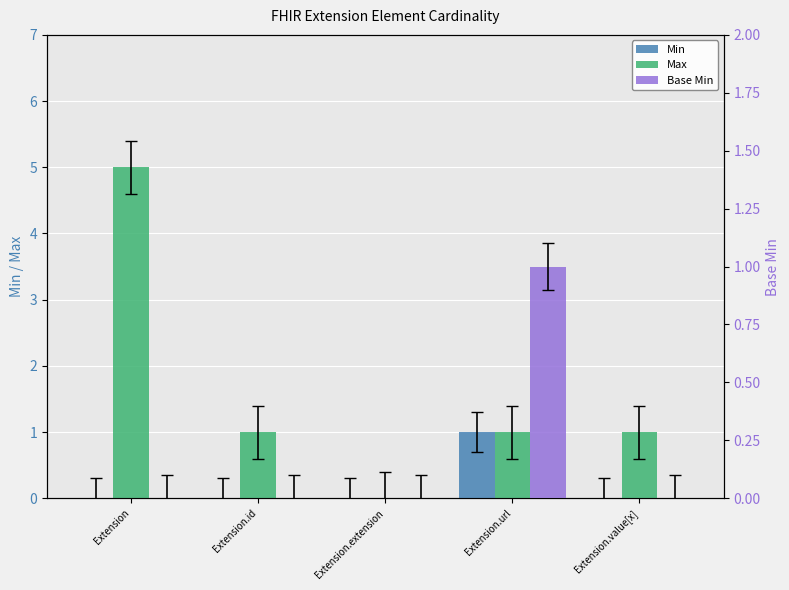

What is the difference between the highest and lowest values at Extension.value[x]?

1